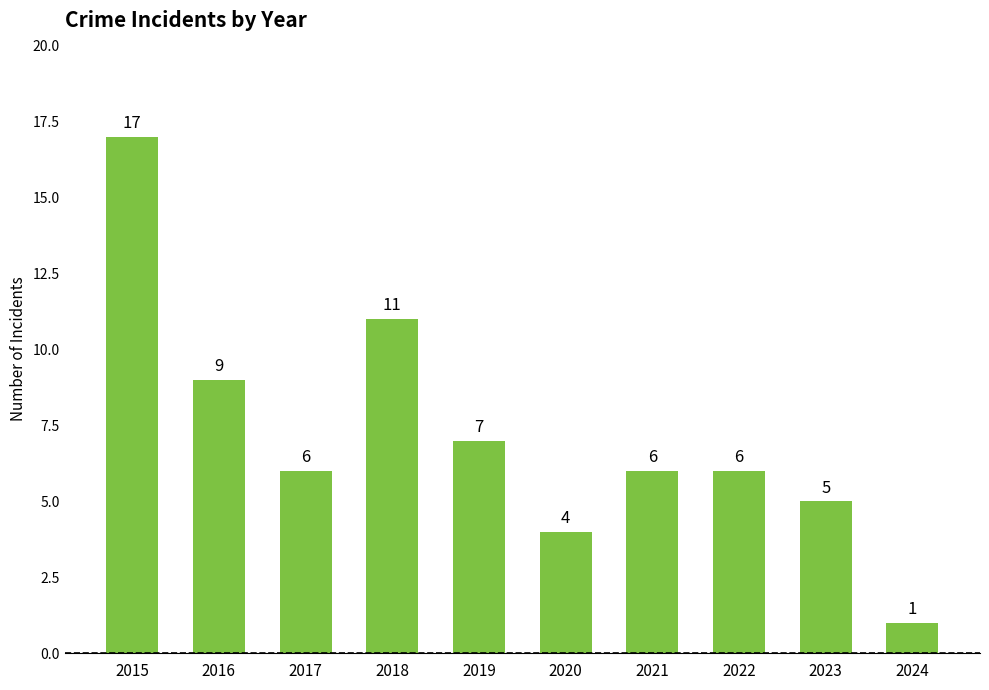

Which label corresponds to the smallest value in the chart?

2024